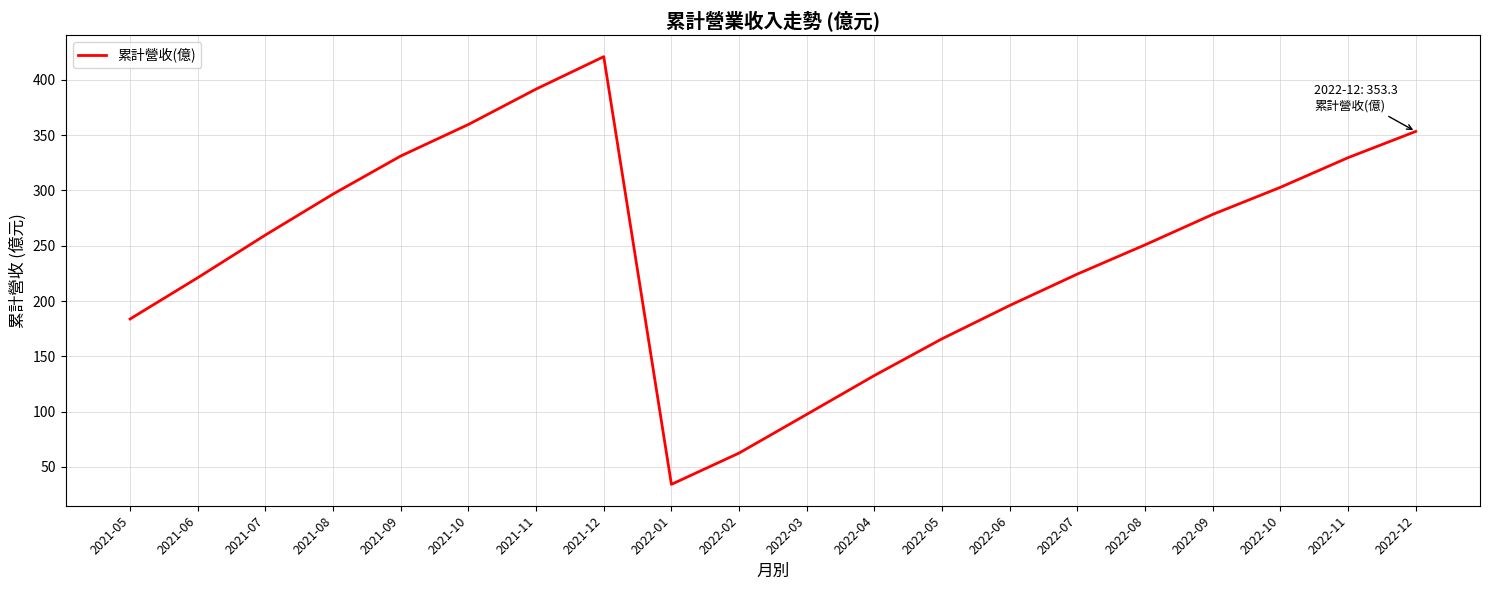

How many lines are shown in the chart?

1